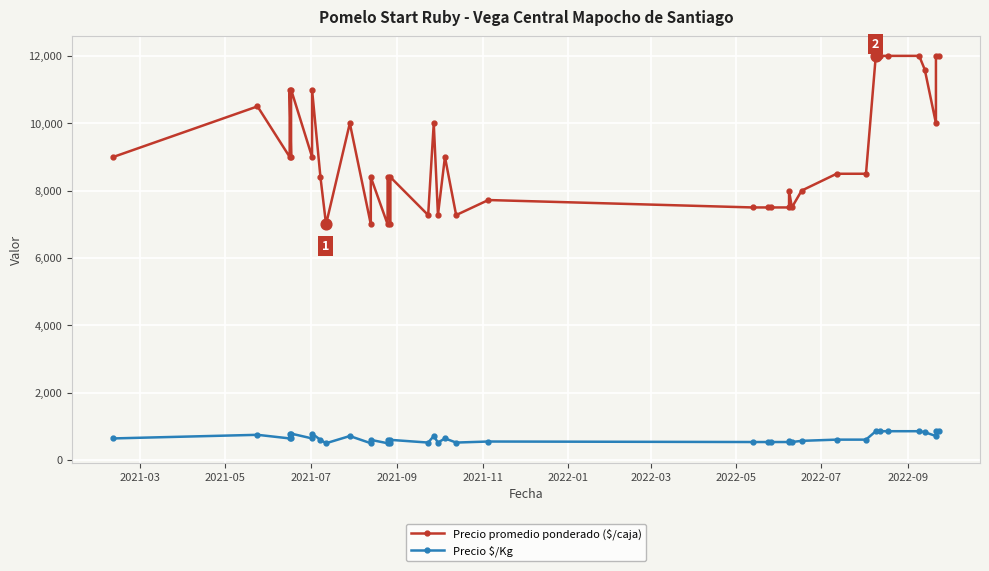

Which series has the largest total across all categories?

Precio promedio ponderado ($/caja)